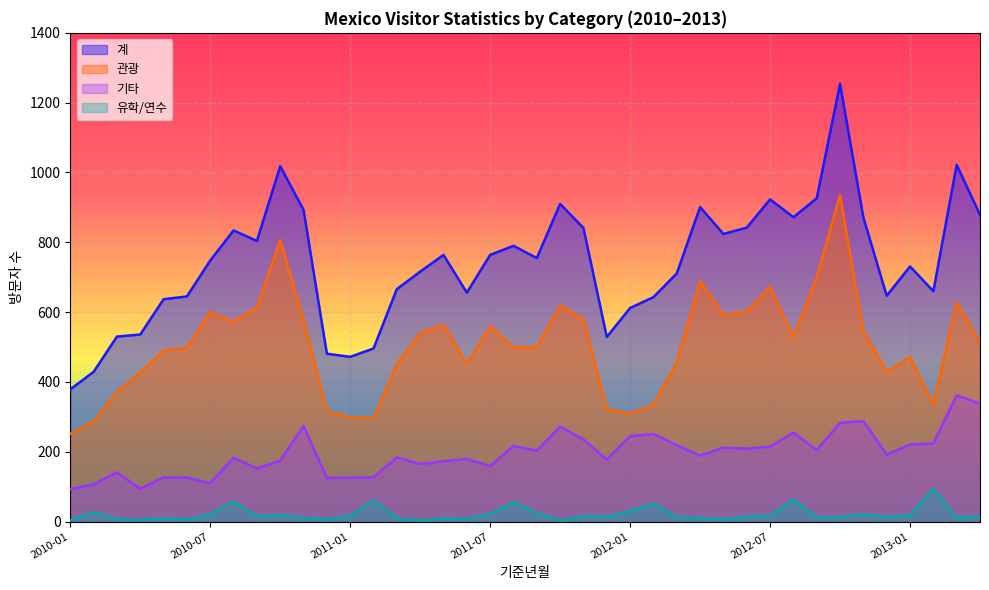

Reading left to right, transcribe all the data shown in this chart.

계: 379	429	530	536	637	645	748	834	804	1018	893	481	472	496	666	716	764	656	764	790	755	910	841	529	612	643	711	901	824	842	923	872	926	1254	871	647	731	660	1022	879
관광: 252	287	372	427	490	498	600	573	613	807	578	317	299	296	451	540	563	451	559	499	500	619	581	322	309	336	456	689	592	602	673	528	700	935	545	429	471	336	628	512
기타: 93	107	141	94	127	126	110	183	152	175	274	125	126	127	184	165	173	180	159	217	203	272	235	178	245	251	219	189	212	209	215	255	205	283	288	192	221	224	362	338
유학/연수: 4	26	8	5	9	6	21	57	15	19	11	6	17	61	9	3	9	7	22	56	25	3	15	14	30	51	13	9	7	14	17	63	12	13	21	13	18	94	11	15